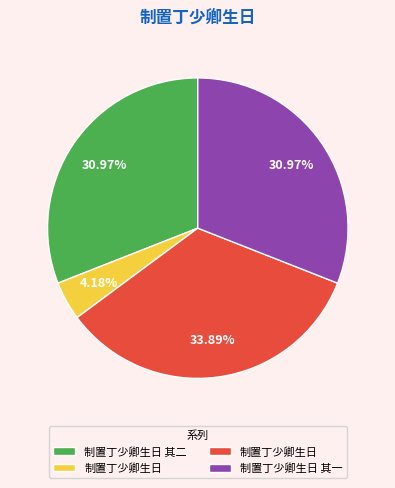

Does any single category account for the majority?

No